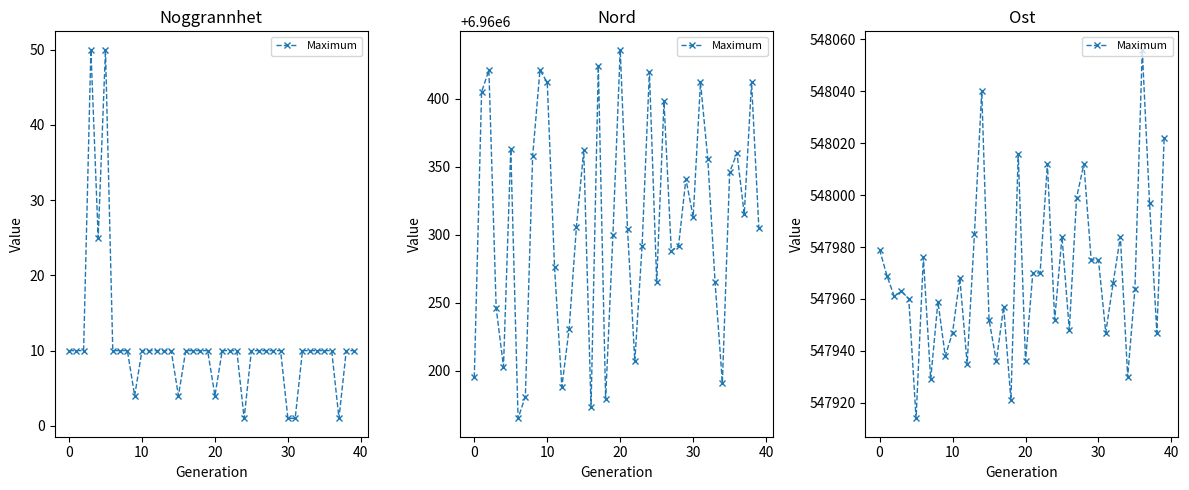

True or false: there are more than 2 points higher than both neighbors.

True